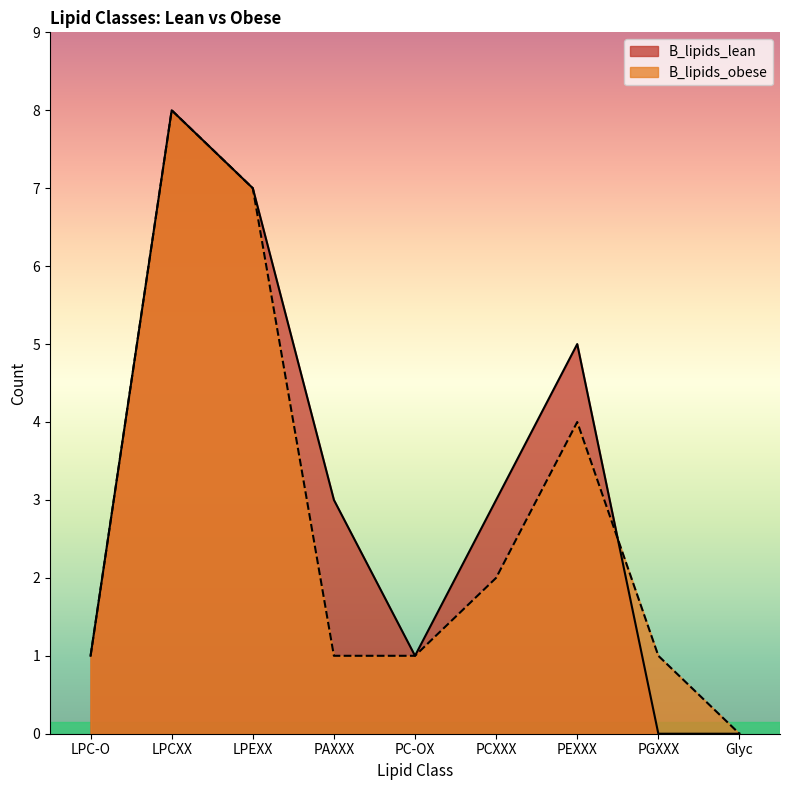

True or false: B_lipids_obese has a value of 3 at LPEXX.

False